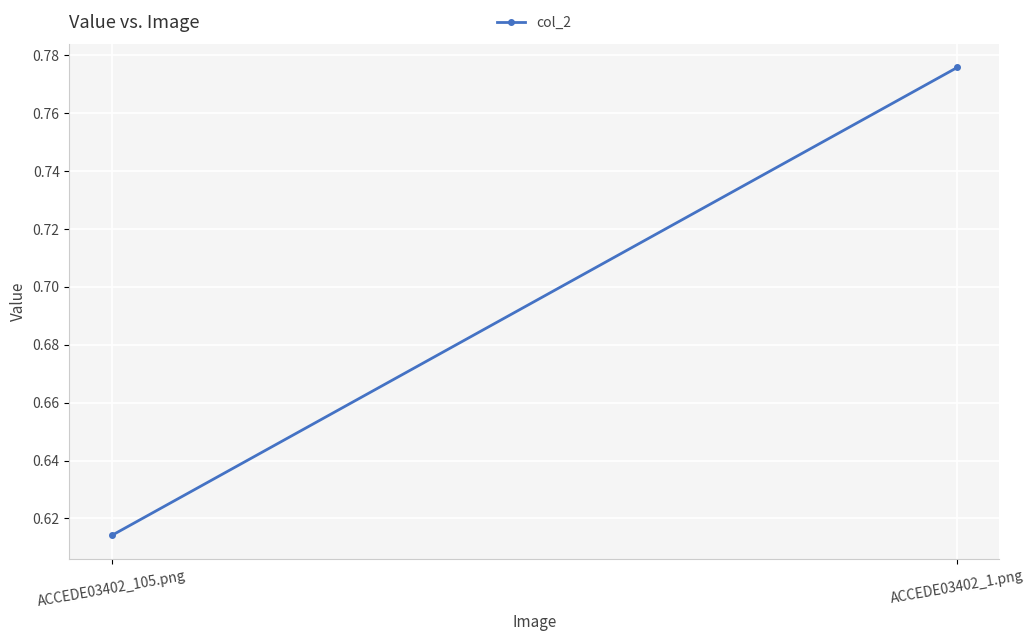

What is the label of the 2nd point from the right?

ACCEDE03402_105.png